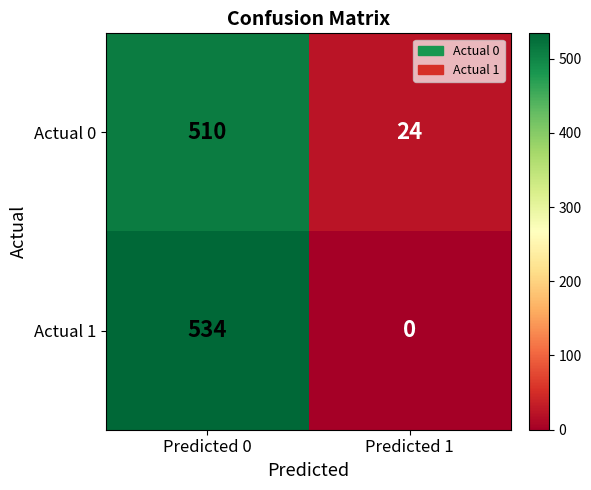

The Actual 1 series shows 534 at Predicted 0. True or false?

True